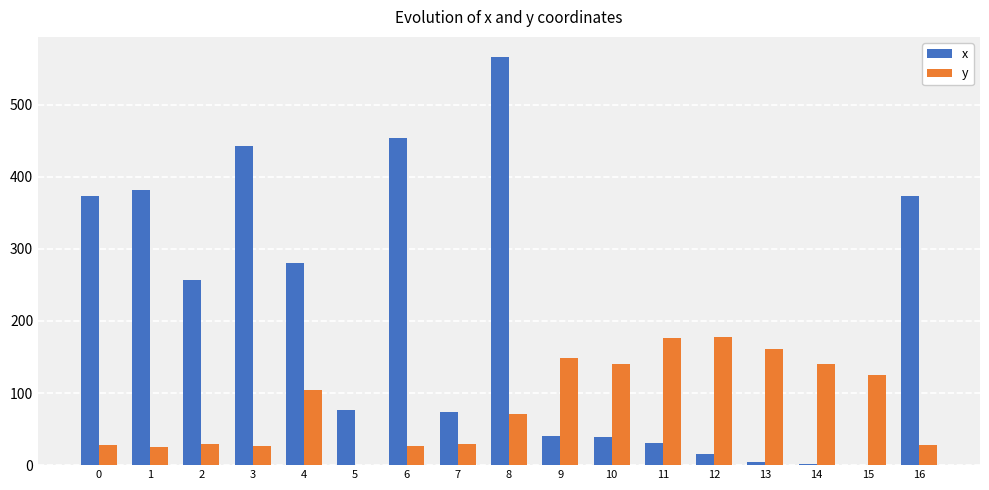

What is the highest value of the x series?

565.7